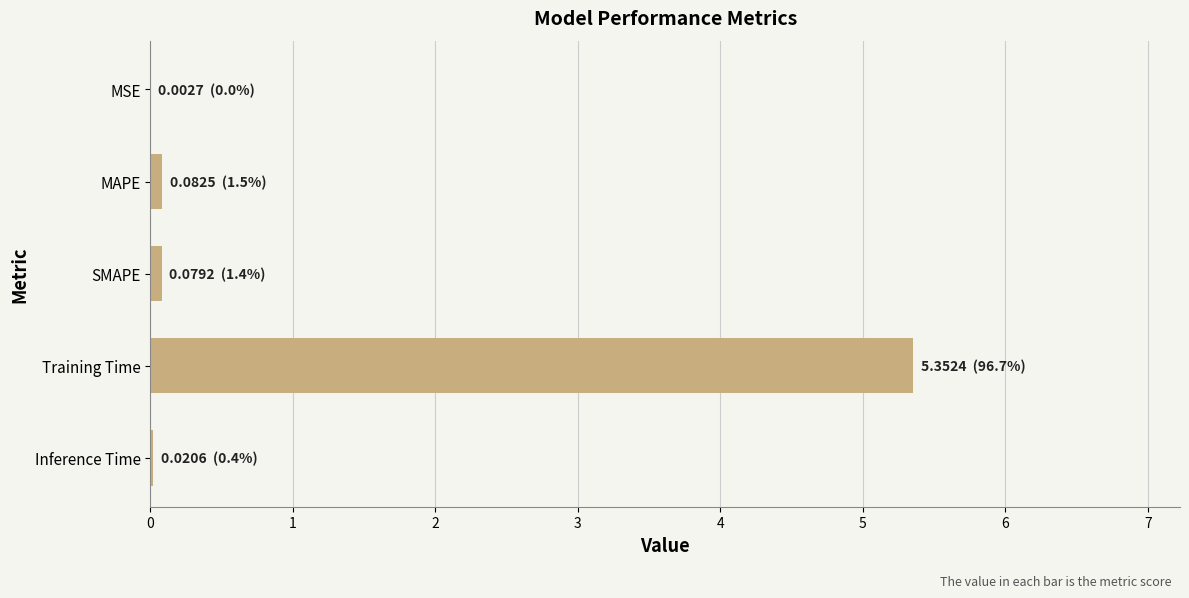

Which label corresponds to the largest value in the chart?

Training Time